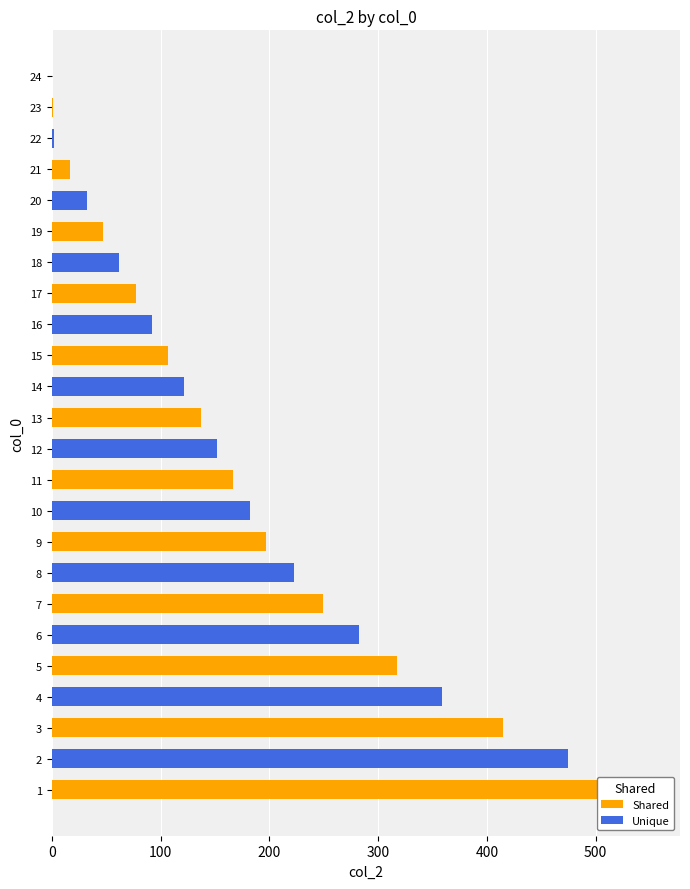

Reading right to left, extract all data points from this chart.

0	1	2	17	32	47	62	77	92	107	122	137	152	167	182	197	223	249	282	317	359	415	475	550